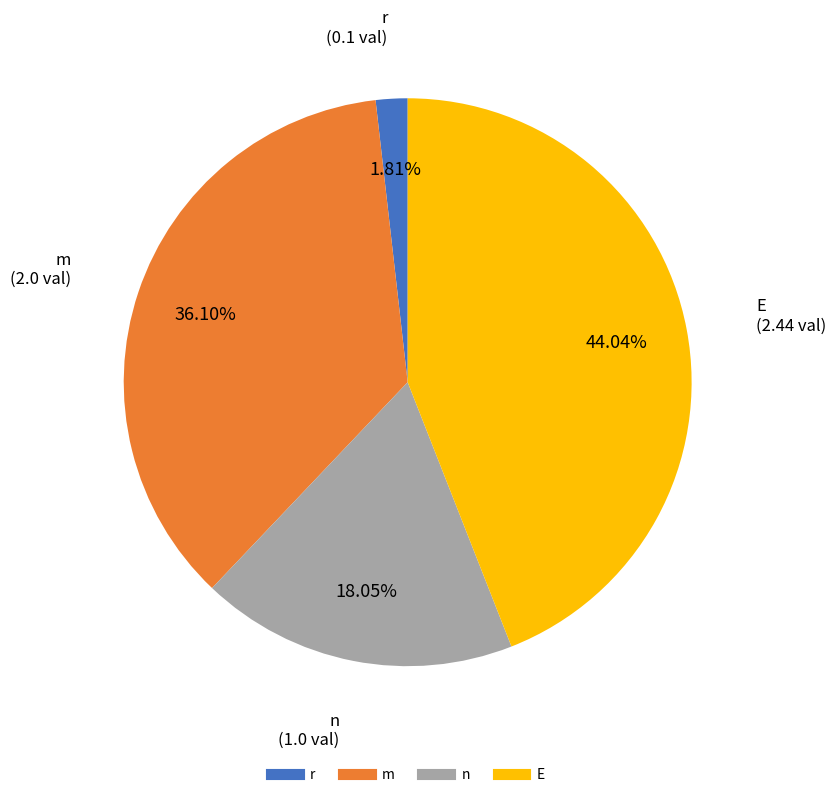

Is there any slice that represents more than half of the pie?

No